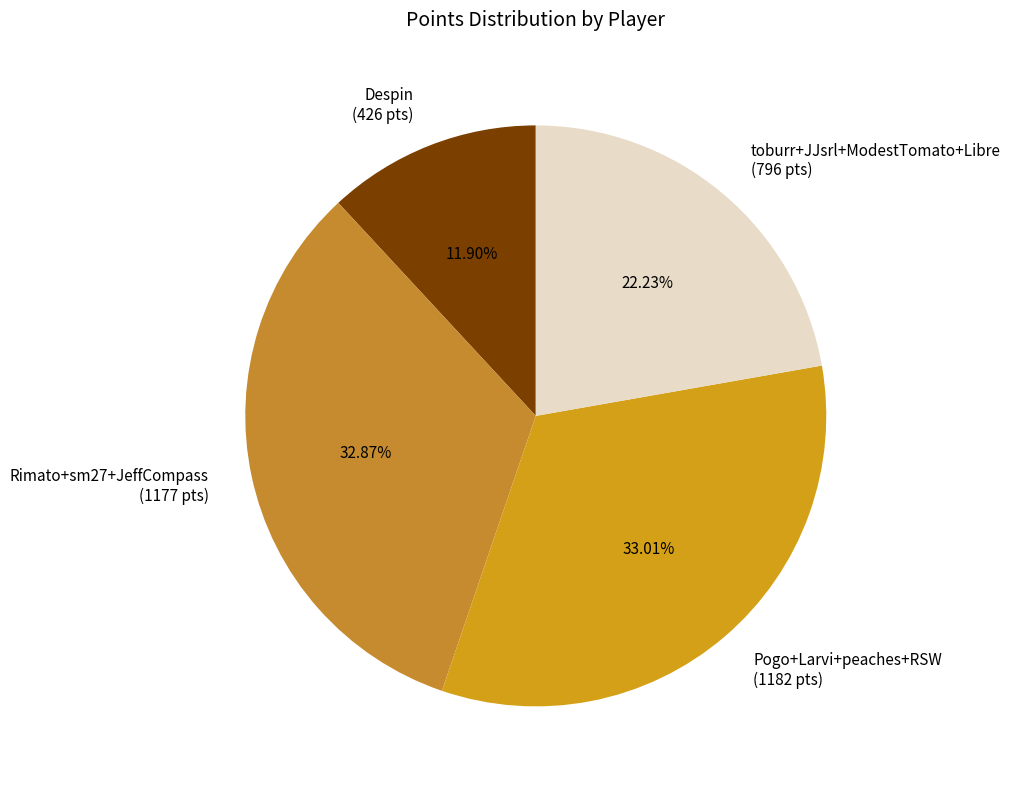

Approximately how many times larger is the value at Rimato+sm27+JeffCompass (1177 pts) compared to Despin (426 pts)?

2.8